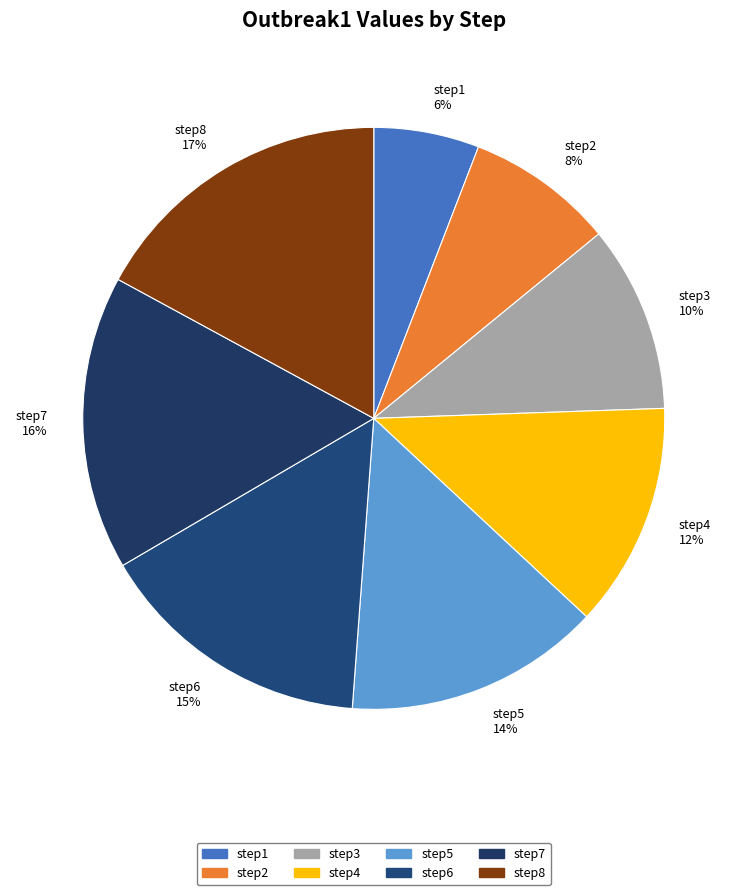

Rank the categories by value from highest to lowest.

step8, step7, step6, step5, step4, step3, step2, step1